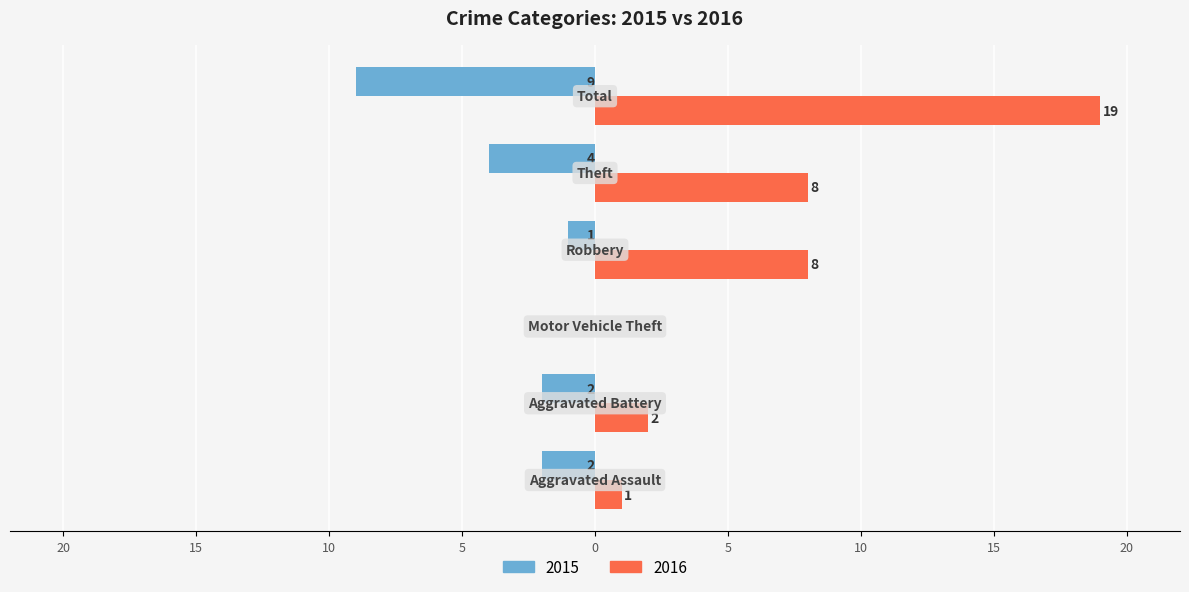

What are all the series names shown in the legend?

2015, 2016